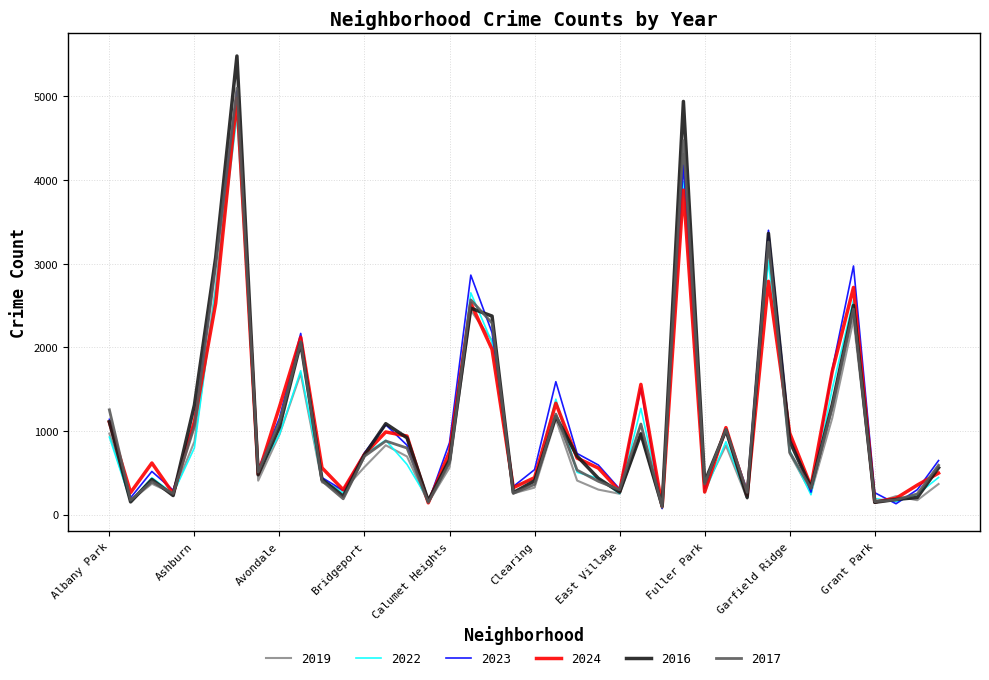

Which series has the widest spread of values?

2016